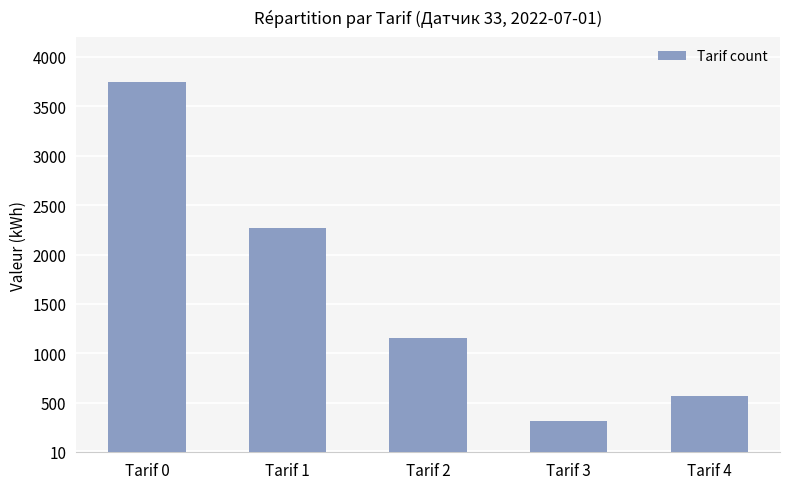

What is the change in value from Tarif 0 to Tarif 3?

-3429.3